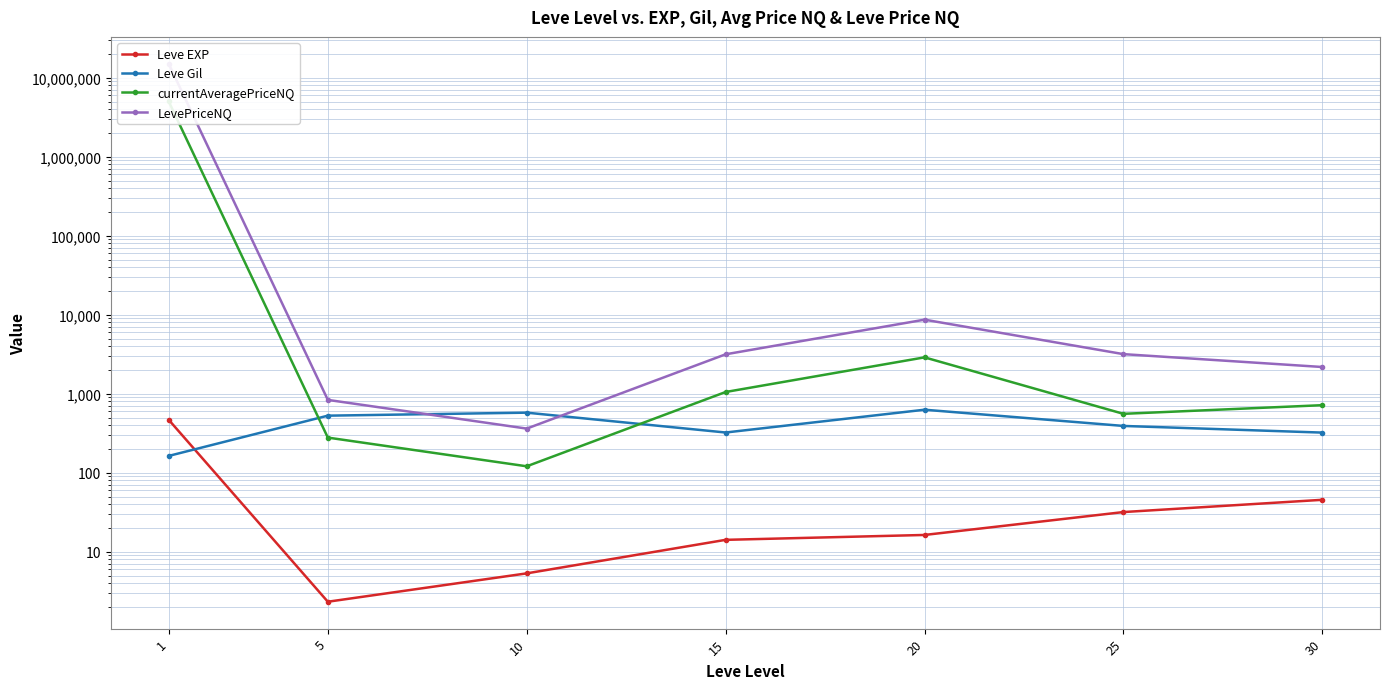

What is the sum of all LevePriceNQ values?

15027225.8